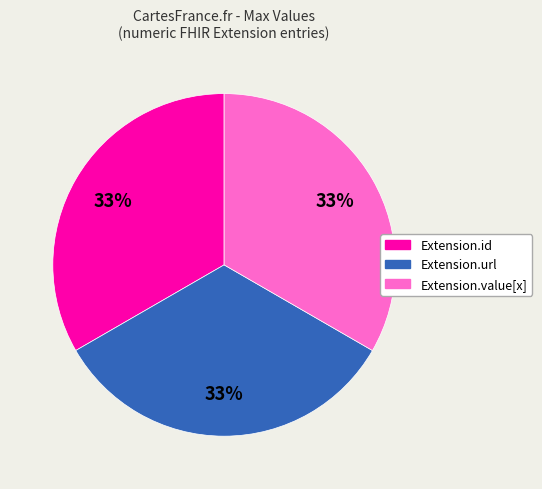

How many slices are in this pie chart?

3